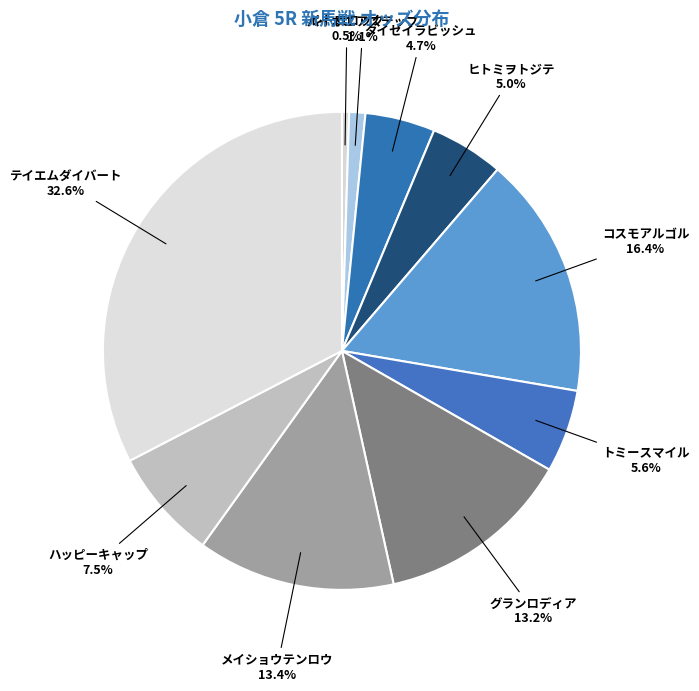

Approximately how many times larger is the value at テイエムダイバート compared to グランロディア?

2.5